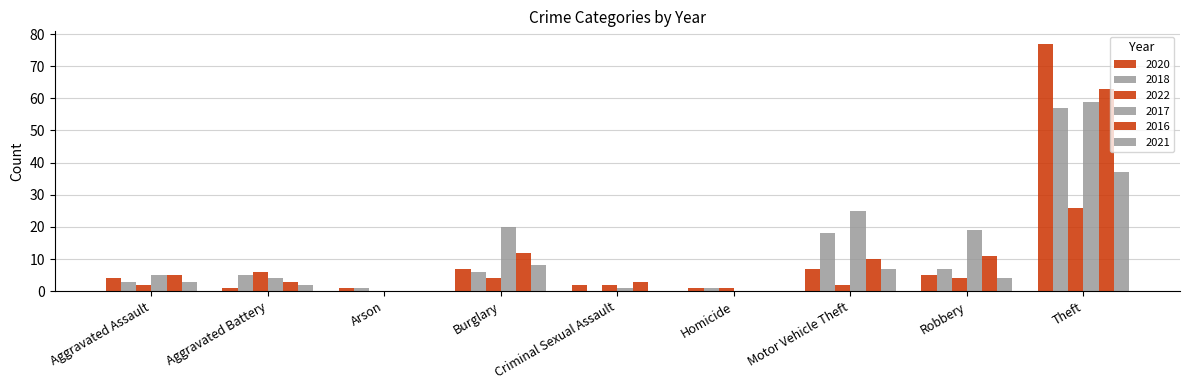

Reading left to right, what are all the values shown in this chart?

2020: 4	1	1	7	2	1	7	5	77
2018: 3	5	1	6	0	1	18	7	57
2022: 2	6	0	4	2	1	2	4	26
2017: 5	4	0	20	1	0	25	19	59
2016: 5	3	0	12	3	0	10	11	63
2021: 3	2	0	8	0	0	7	4	37